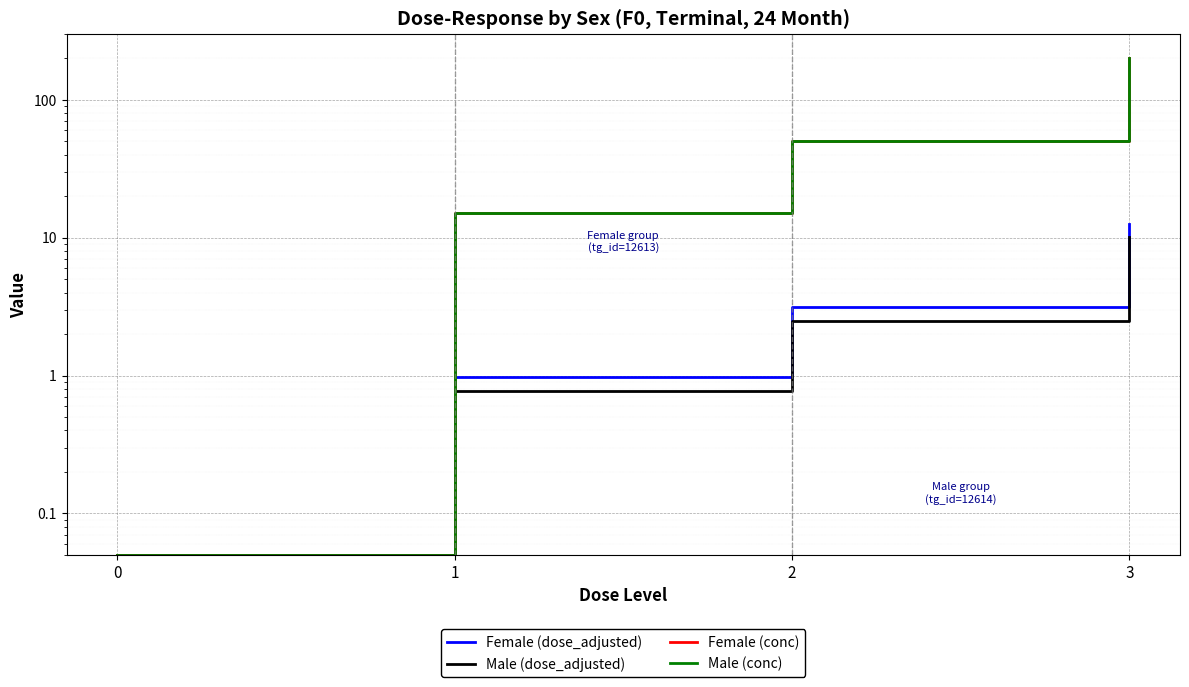

Is the value of Female (conc) at 3 greater than the value of Female (dose_adjusted) at 1?

Yes